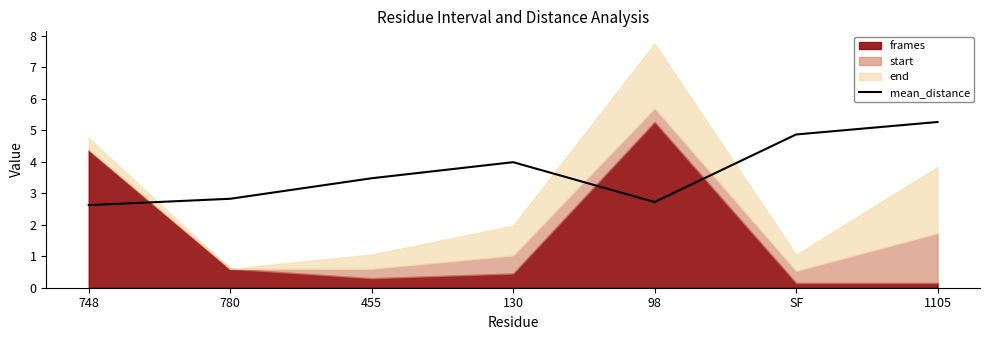

What is the lowest value of the mean_distance series?

2.6